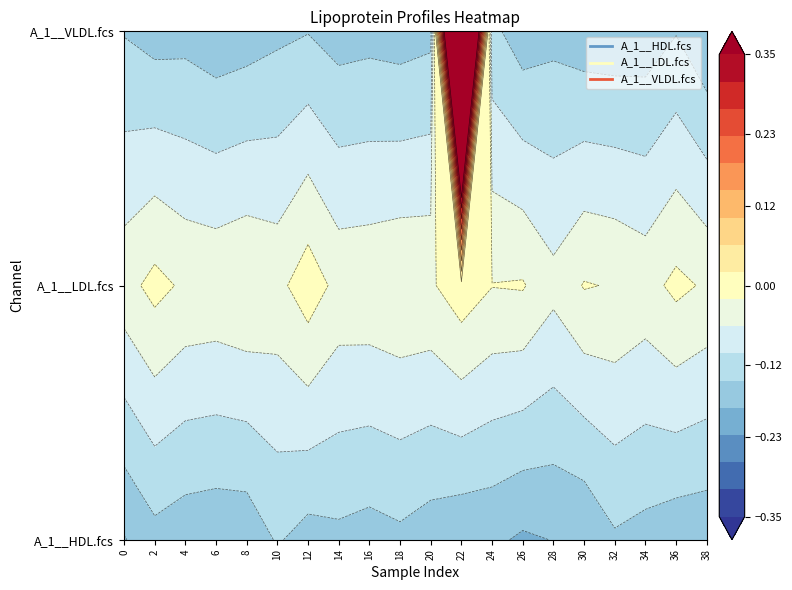

Which series has the largest range (max minus min)?

A_1__VLDL.fcs